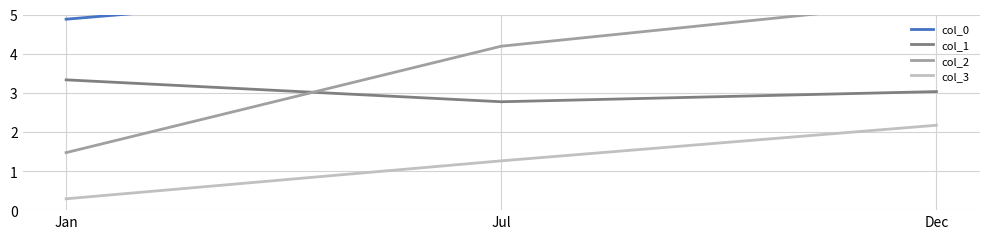

At which category does the chart reach its minimum across all series?

Jan